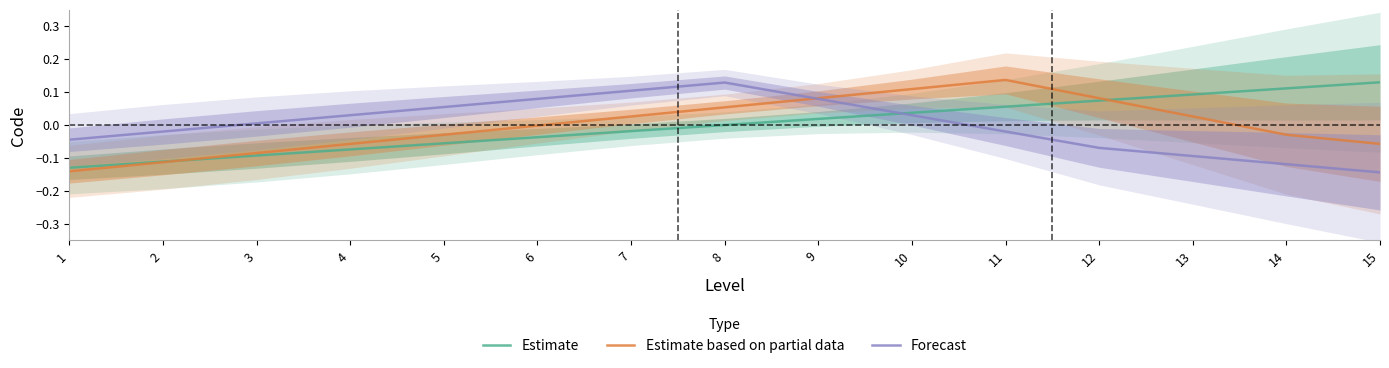

Where do Forecast and Estimate first cross each other?

9 and 10